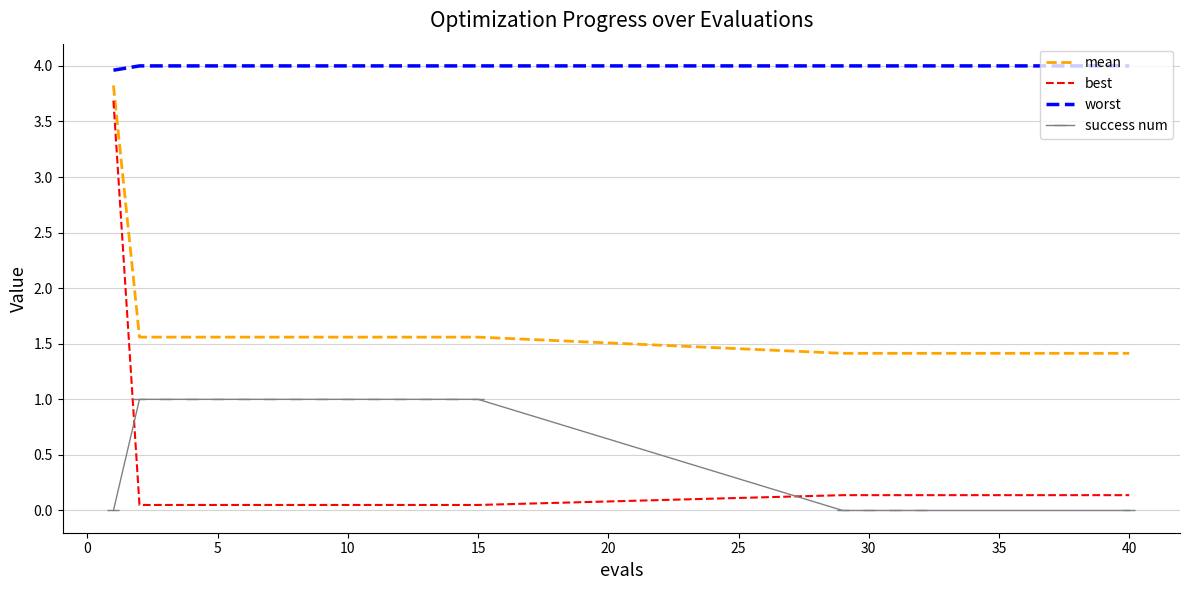

True or false: mean and best intersect in this chart.

False